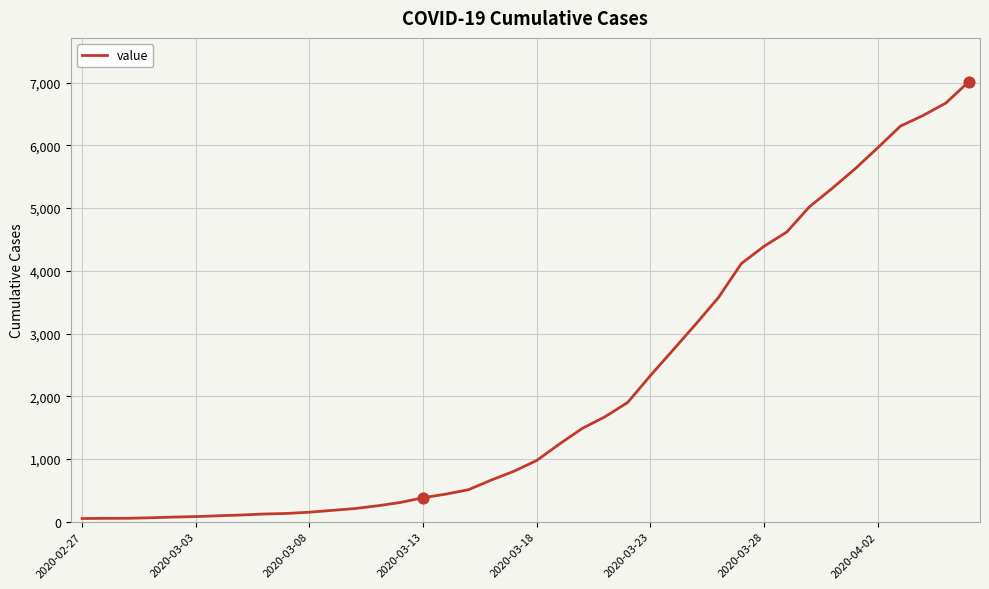

What is the maximum value shown in the chart?

7012